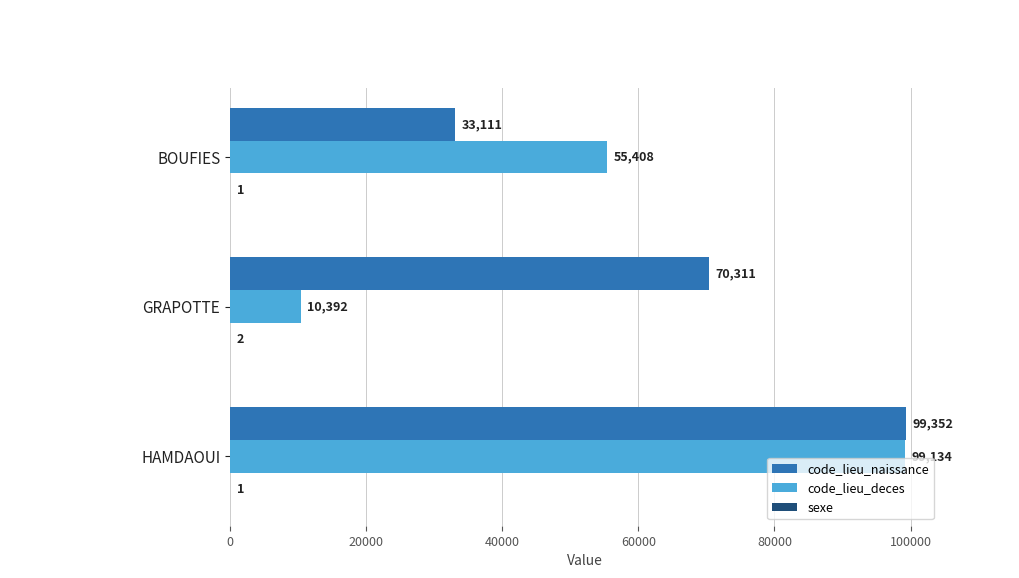

Between BOUFIES and HAMDAOUI, which series saw the biggest shift?

code_lieu_naissance